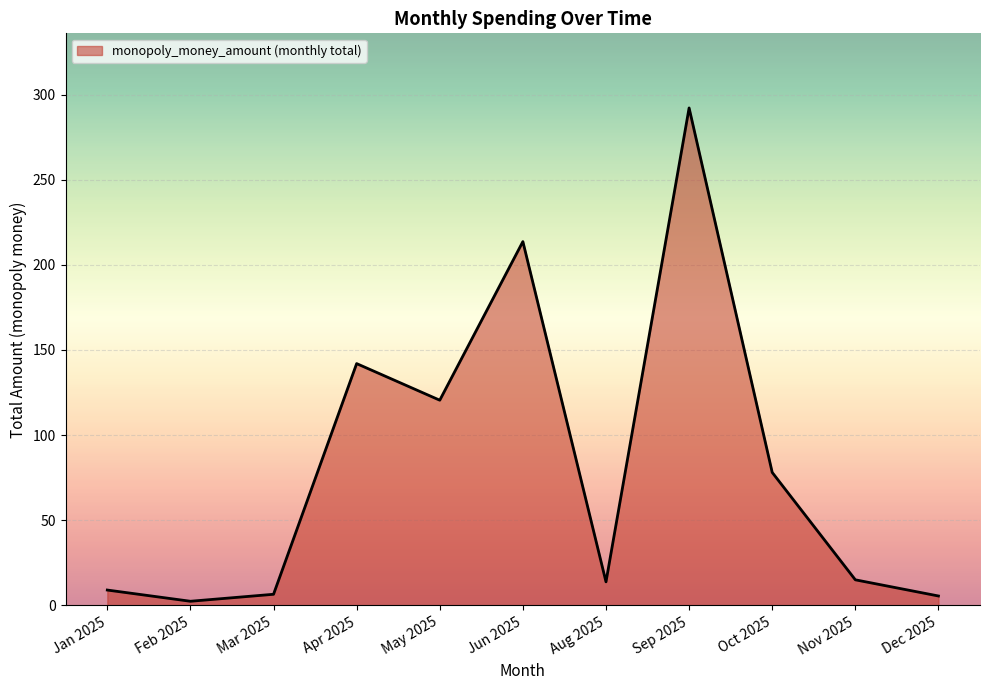

What is the minimum value shown in the chart?

2.4